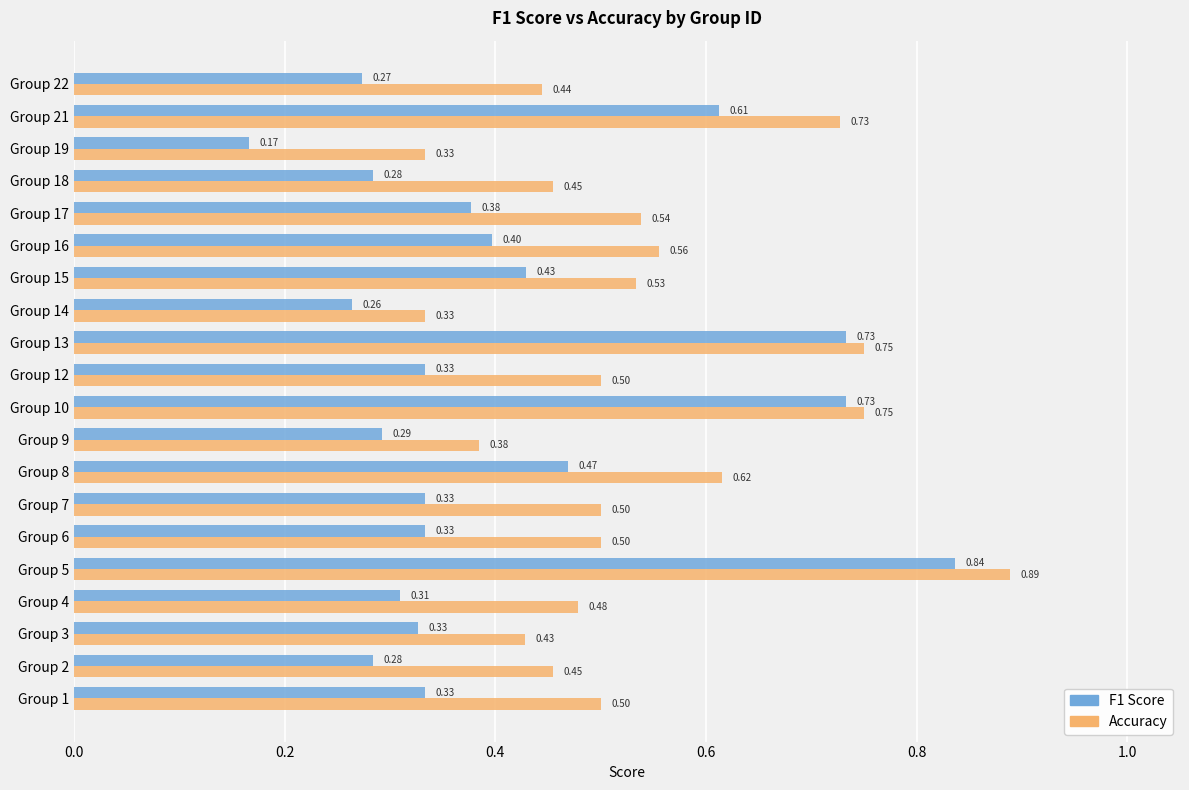

At which category is the sum across all series the highest?

Group 5